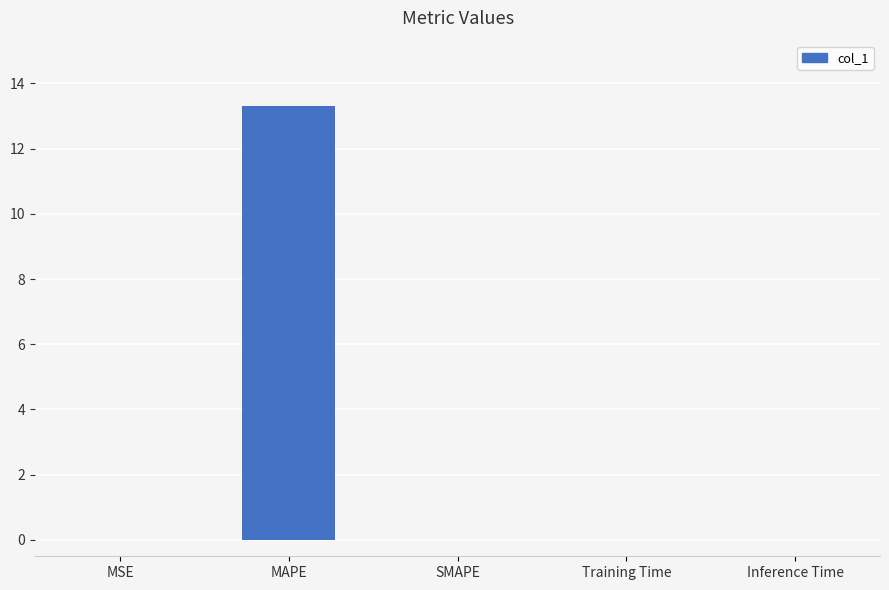

At which category does the chart reach its peak across all series?

MAPE